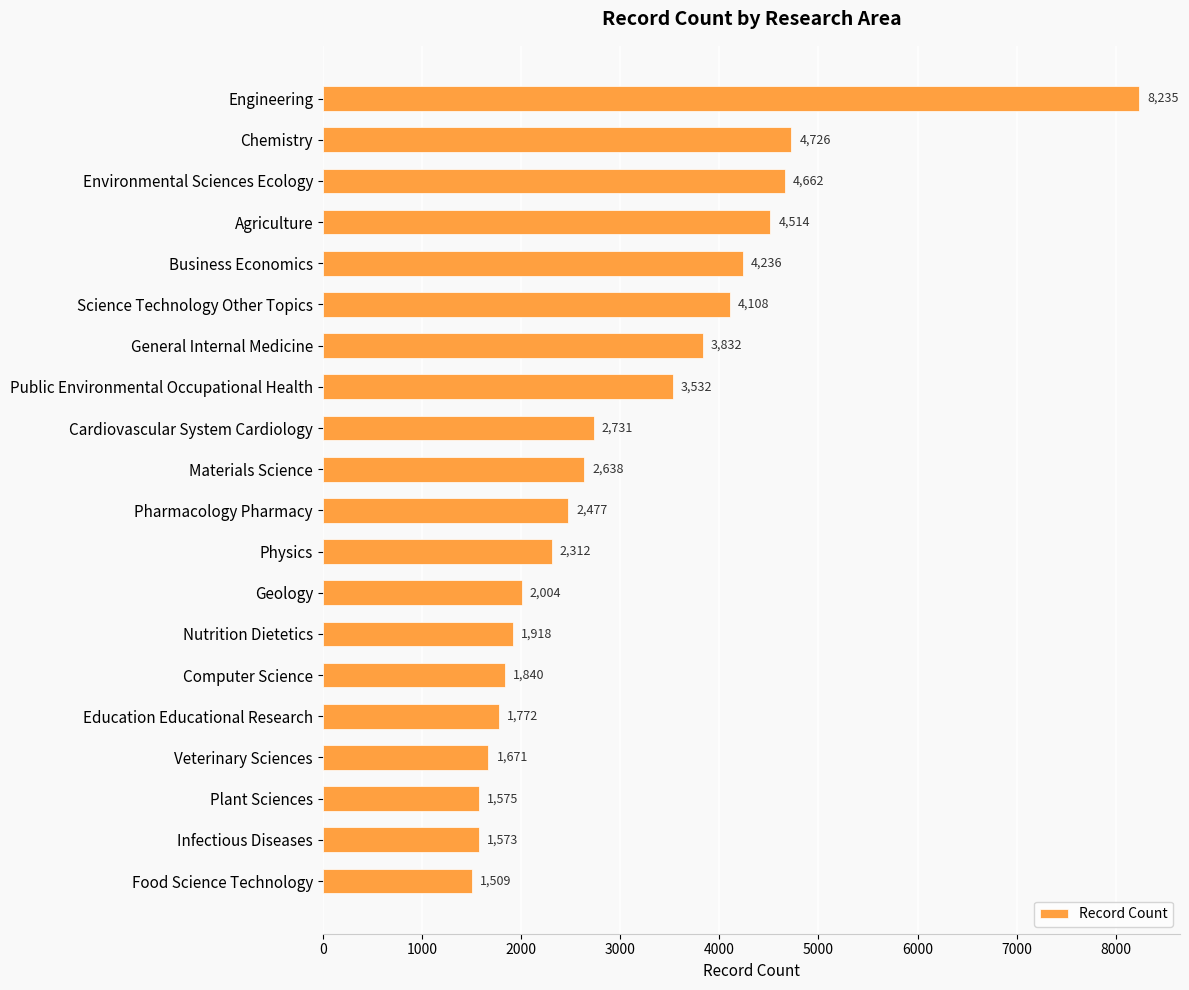

What is the average value?

3093